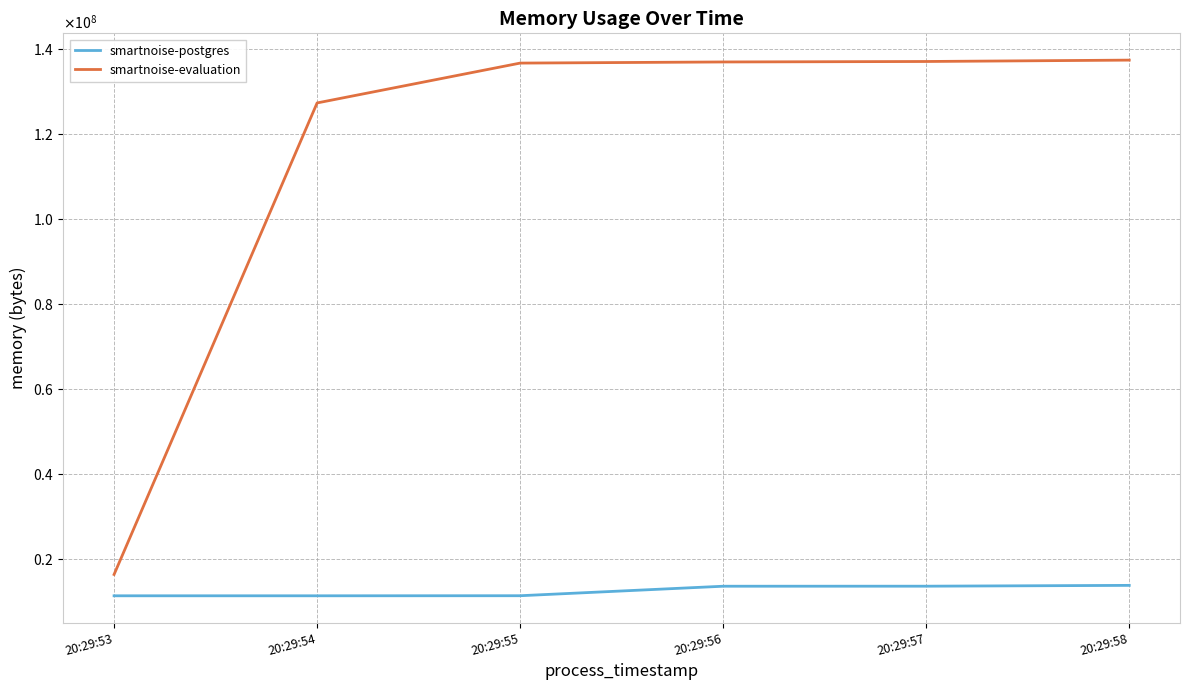

Does the chart have visible grid lines?

Yes